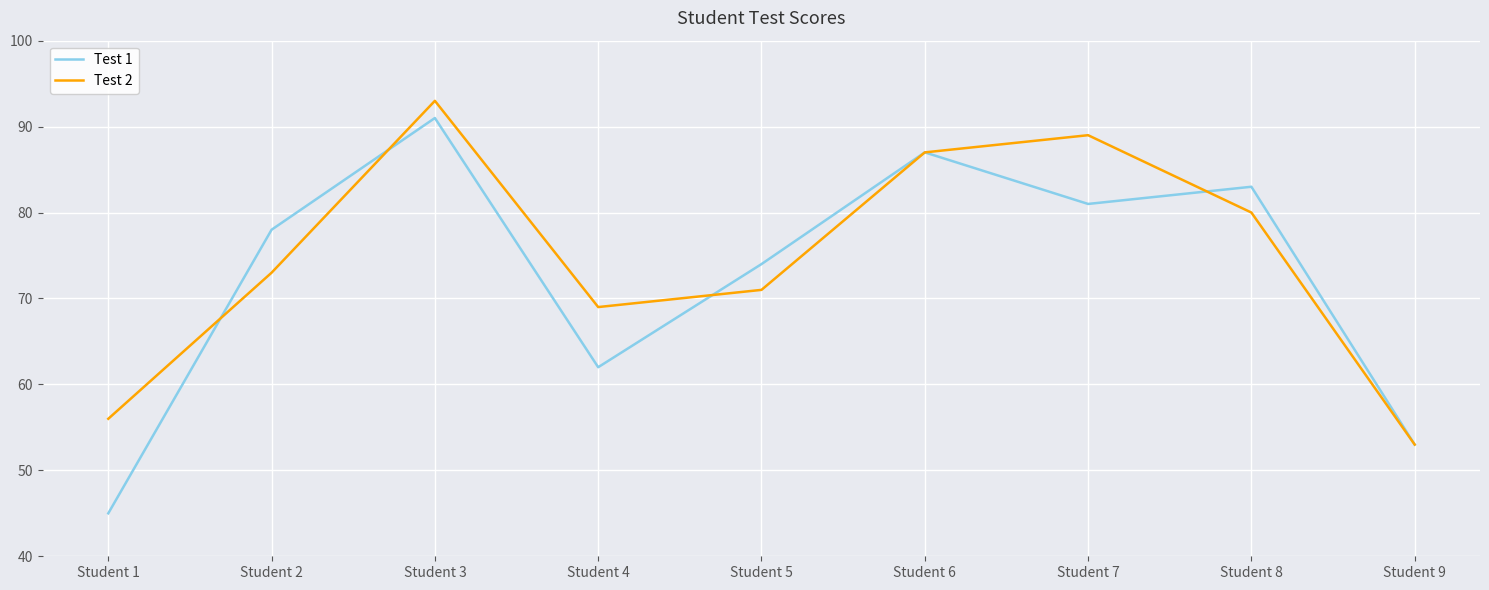

Between Student 4 and Student 5, which series saw the biggest shift?

Test 1